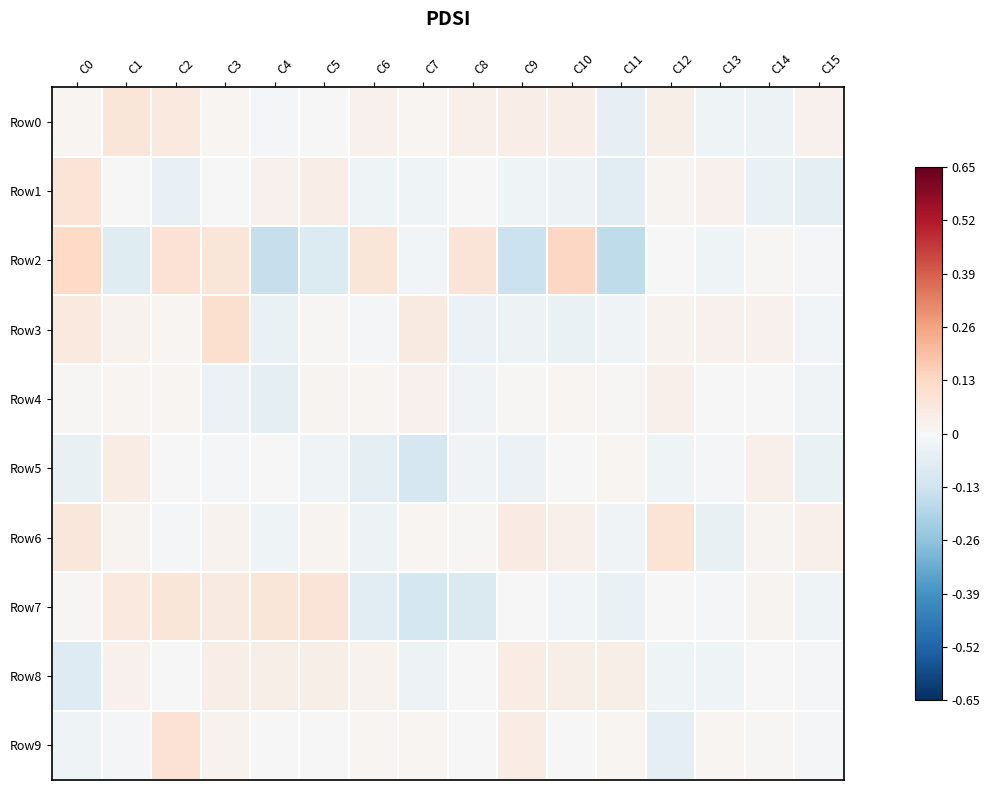

What is the difference between the maximum and minimum values in the Row5 series?

0.2